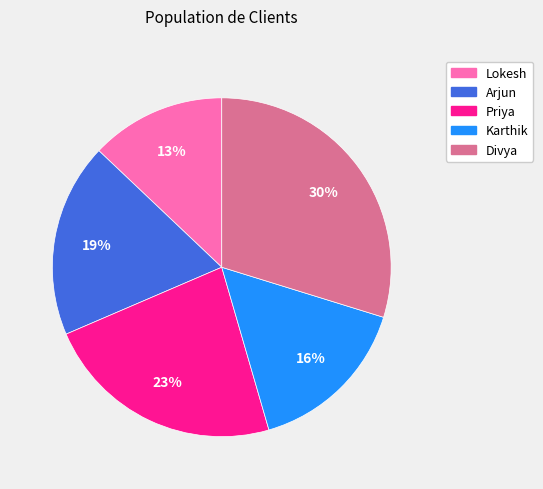

To the nearest percent, what is the difference between the Lokesh and Divya slice percentages?

17%